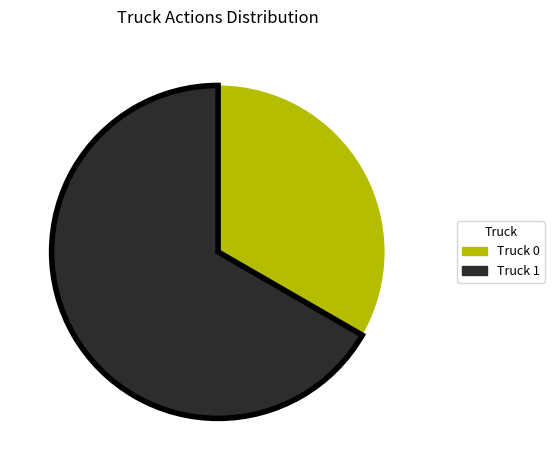

What is the largest slice in the pie chart?

Truck 1